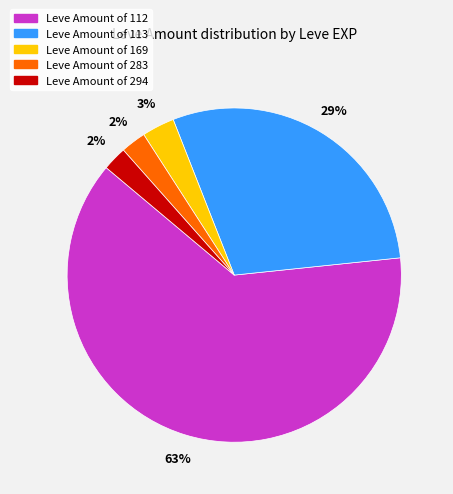

Does any single category account for the majority?

Yes